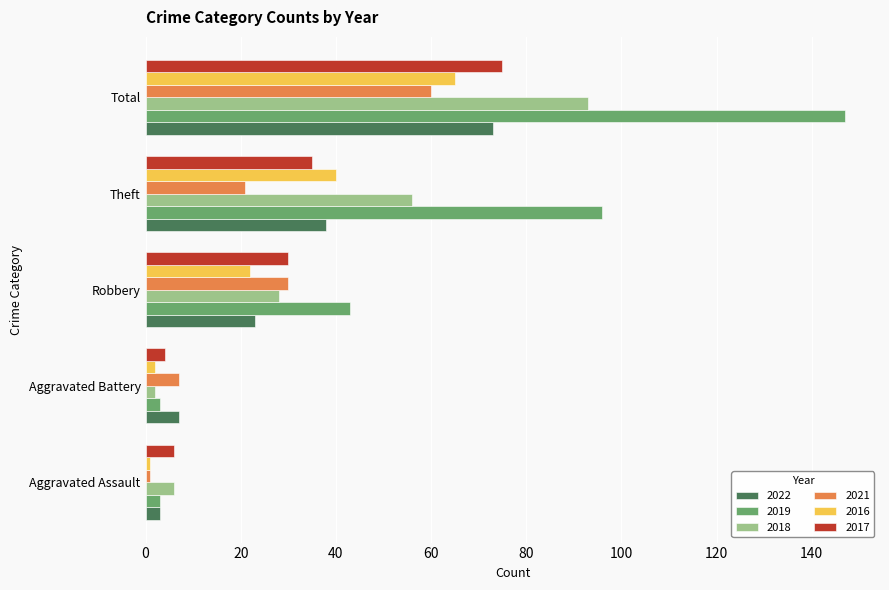

Which series has the widest spread of values?

2019